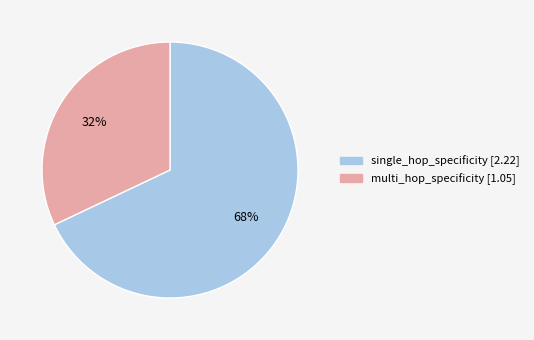

Between single_hop_specificity and multi_hop_specificity, which is larger?

single_hop_specificity